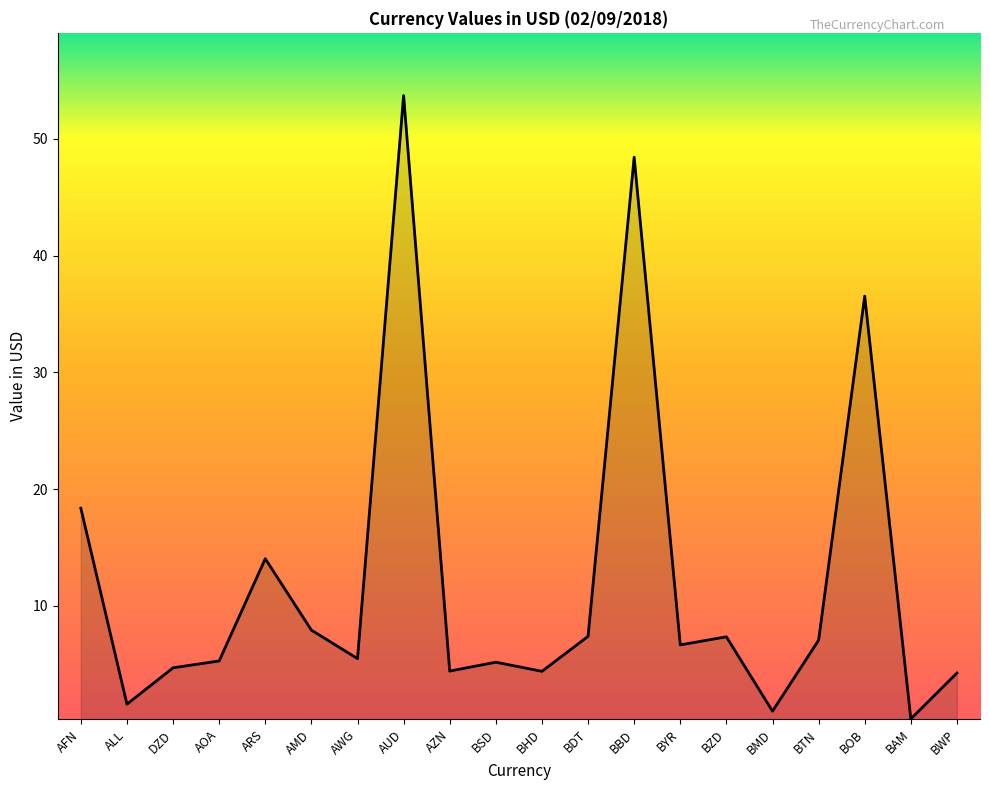

True or false: the data shows 0.3 at BAM.

True